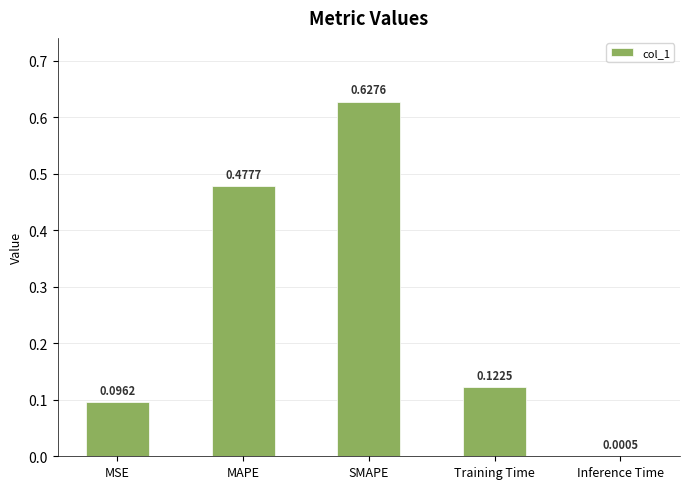

Where is the data nearest to the value 0?

Inference Time